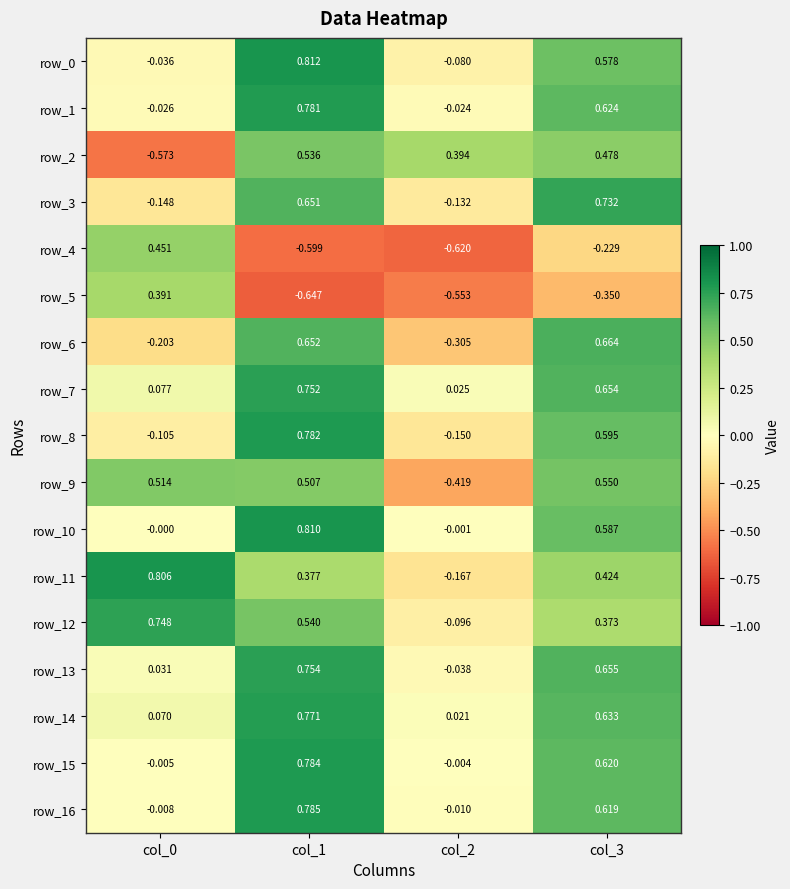

The row_1 series shows 1.3 at col_1. True or false?

False